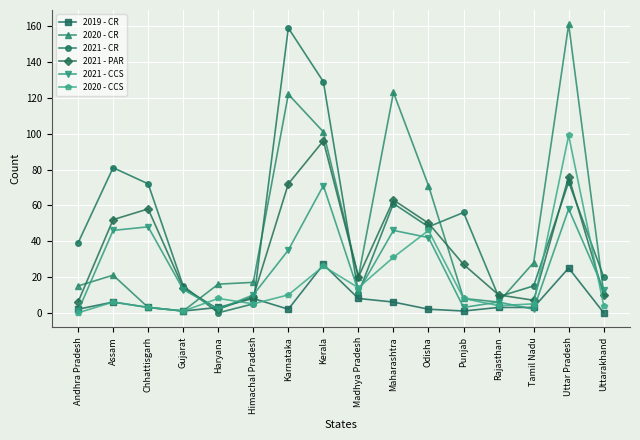

The value of 2021 - PAR at Chhattisgarh is 58. True or false?

True